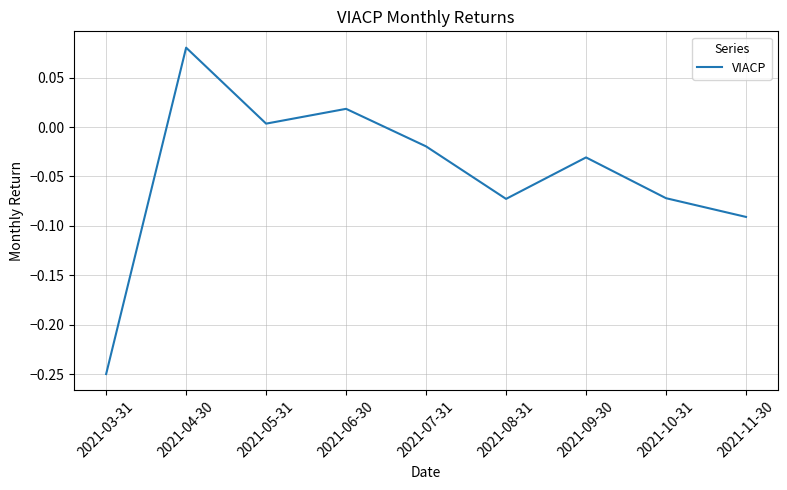

What is the change in value from 2021-03-31 to 2021-06-30?

+0.3